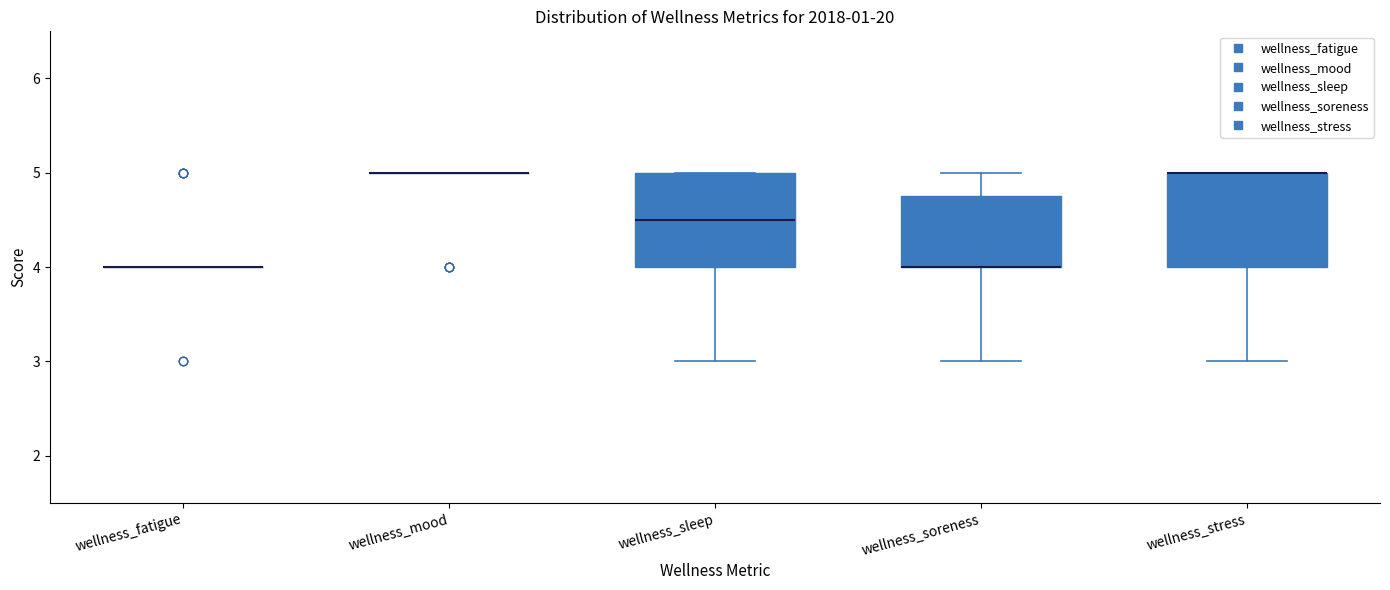

Reading left to right, transcribe this box plot: for each box, give where its median line is, the range the box spans, and where its two whiskers end, as read against the y-axis. The values are not printed on the chart, so give them approximately, as read against the axis.

wellness_fatigue: box collapsed to a line at 4.0, whiskers 4.0 to 4.0
wellness_mood: box collapsed to a line at 5.0, whiskers 5.0 to 5.0
wellness_sleep: median 4.5, box 4.0 to 5.0, whiskers 3.0 to 5.0
wellness_soreness: median 4.0 (drawn on the box's lower edge), box 4.0 to 4.8, whiskers 3.0 to 5.0
wellness_stress: median 5.0 (drawn on the box's upper edge), box 4.0 to 5.0, whiskers 3.0 to 5.0